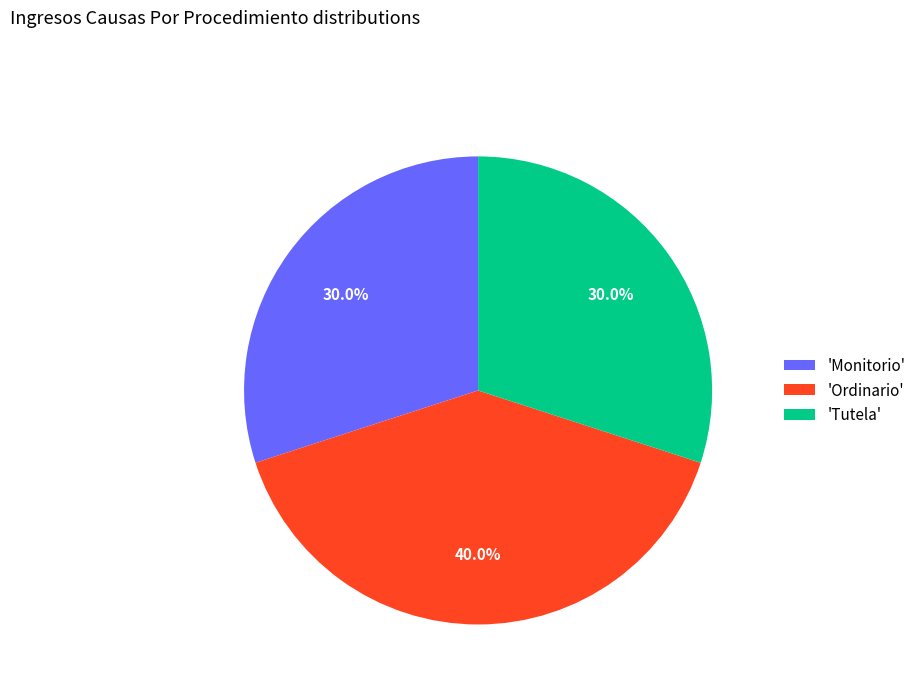

Is there any slice that represents more than half of the pie?

No